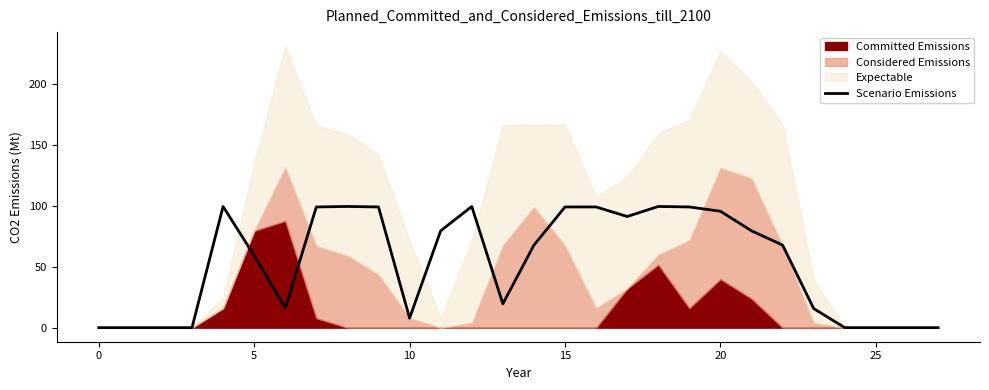

The value at 14 is 67.8. True or false?

True